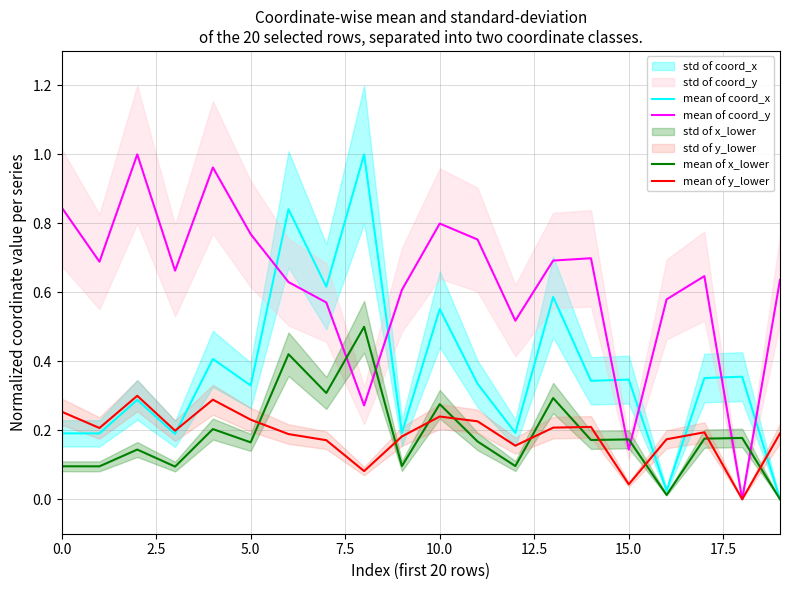

What is the difference between the maximum and minimum values in the mean of y_lower series?

0.3